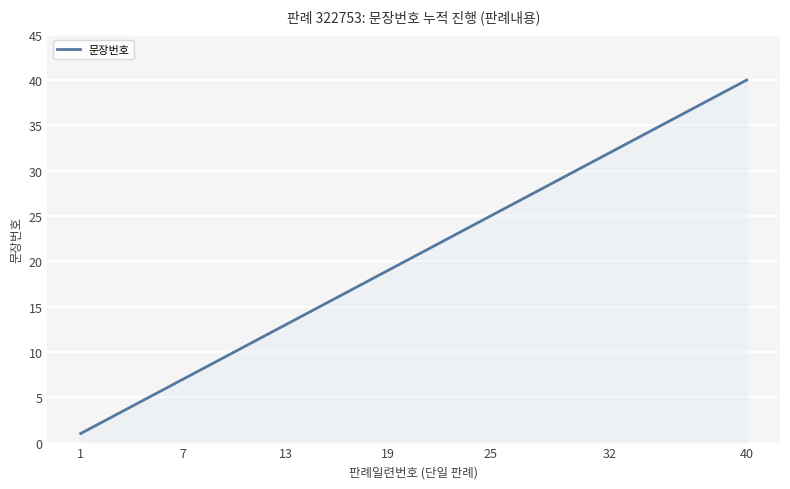

What is the difference between the maximum and minimum values?

39